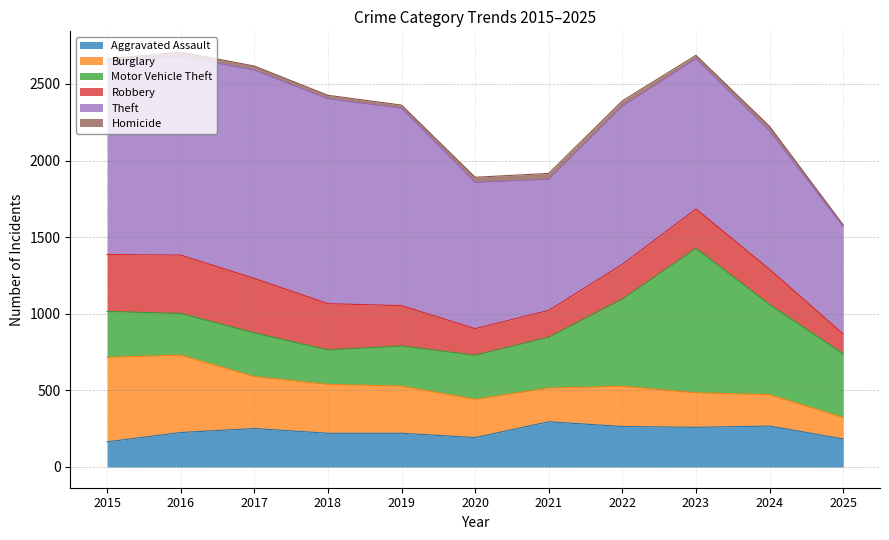

Rank the categories by Homicide value from lowest to highest.

2025, 2015, 2019, 2018, 2023, 2017, 2016, 2024, 2020, 2022, 2021